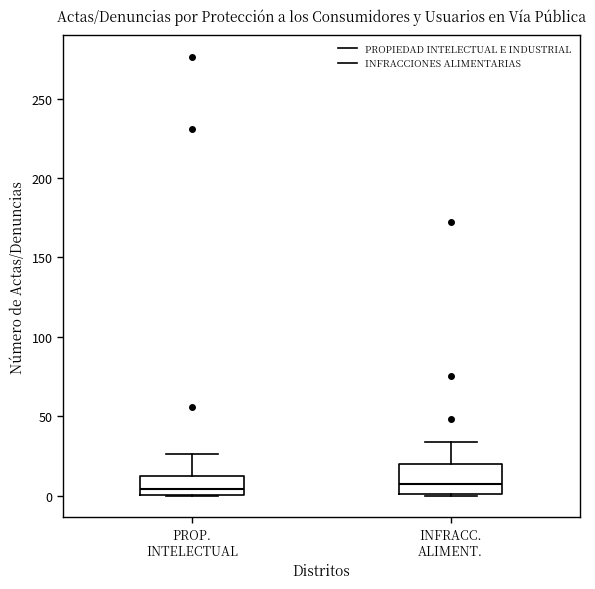

Where does the median line of the box for INFRACC. ALIMENT. sit on the y-axis? The values are not printed on the chart, so give them approximately, as read against the axis.

10